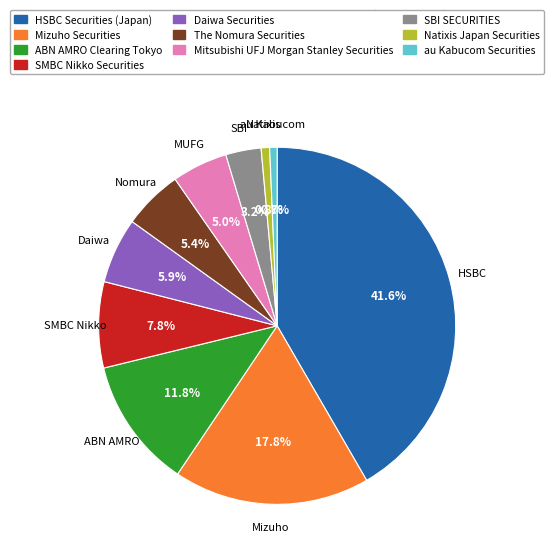

Which has a higher value, Natixis Japan Securities or Daiwa Securities?

Daiwa Securities